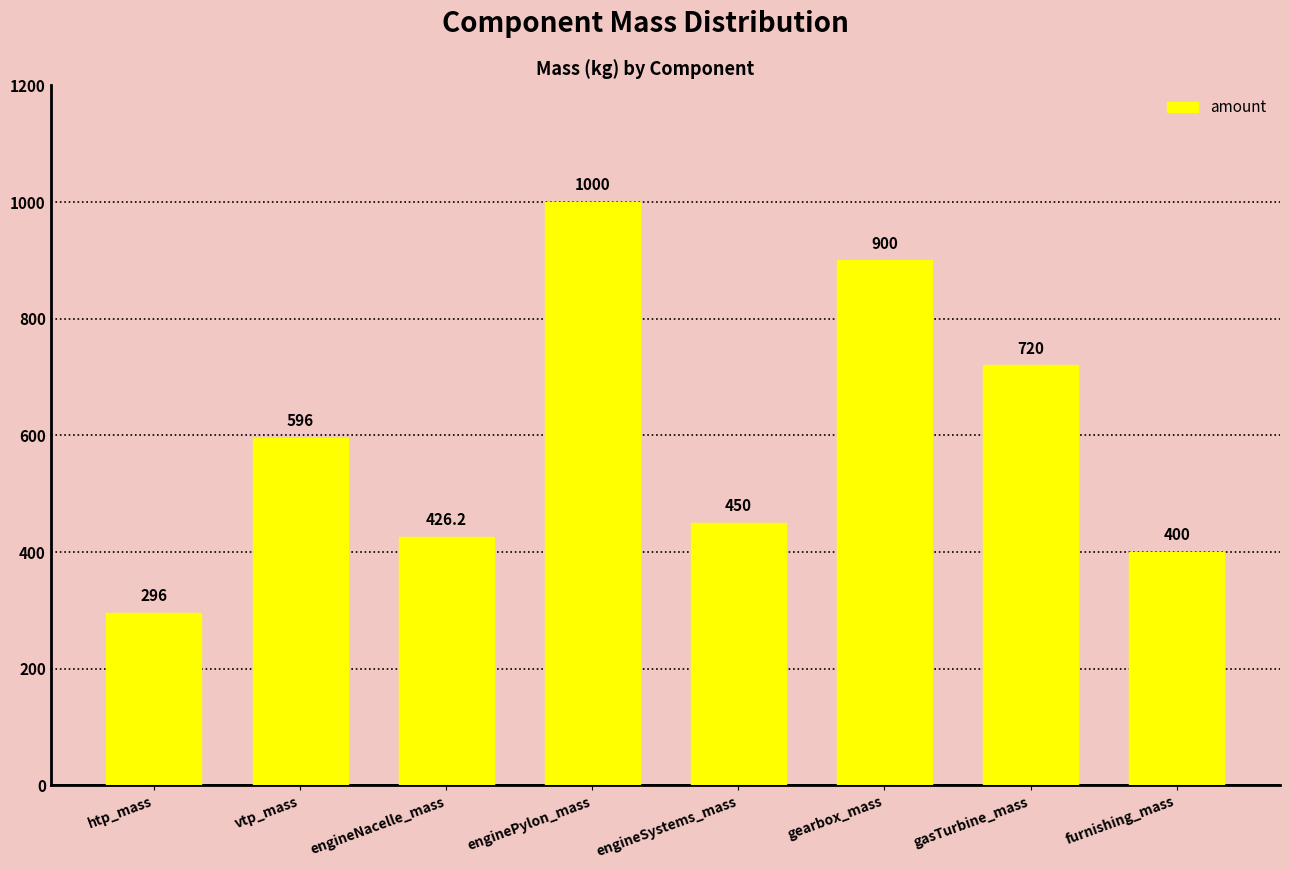

Rank the categories by value from highest to lowest.

enginePylon_mass, gearbox_mass, gasTurbine_mass, vtp_mass, engineSystems_mass, engineNacelle_mass, furnishing_mass, htp_mass